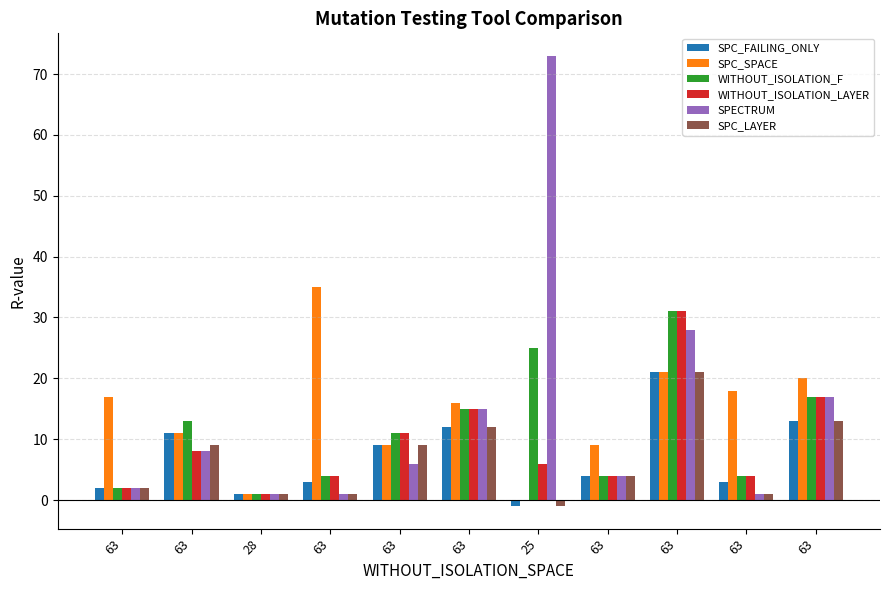

True or false: WITHOUT_ISOLATION_F has a value of 17 at 63.

True